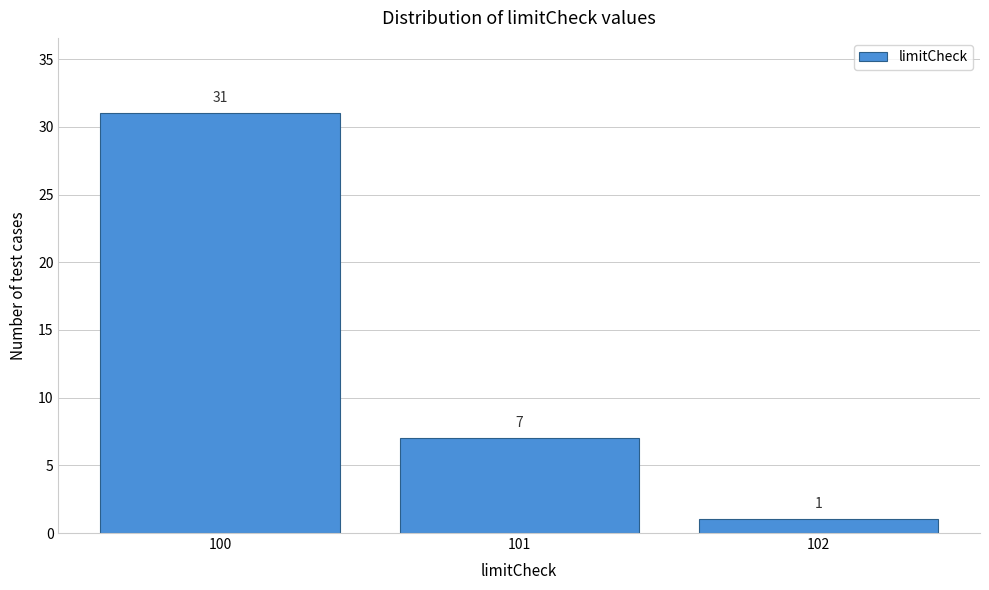

Reading left to right, transcribe all the data shown in this chart.

31	7	1